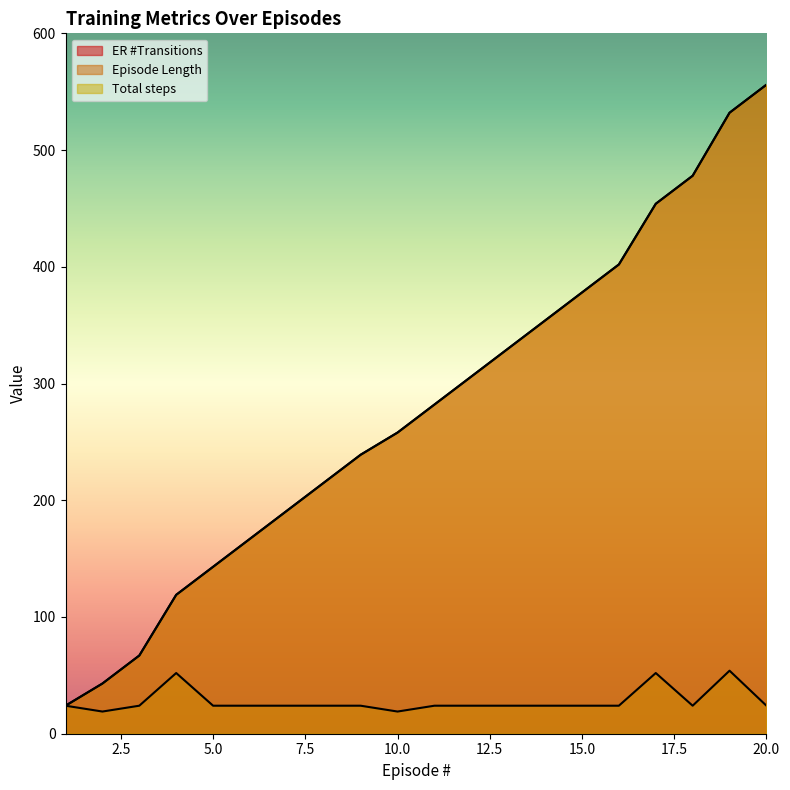

What is the value of the Total steps point at the 10th from the left?

258